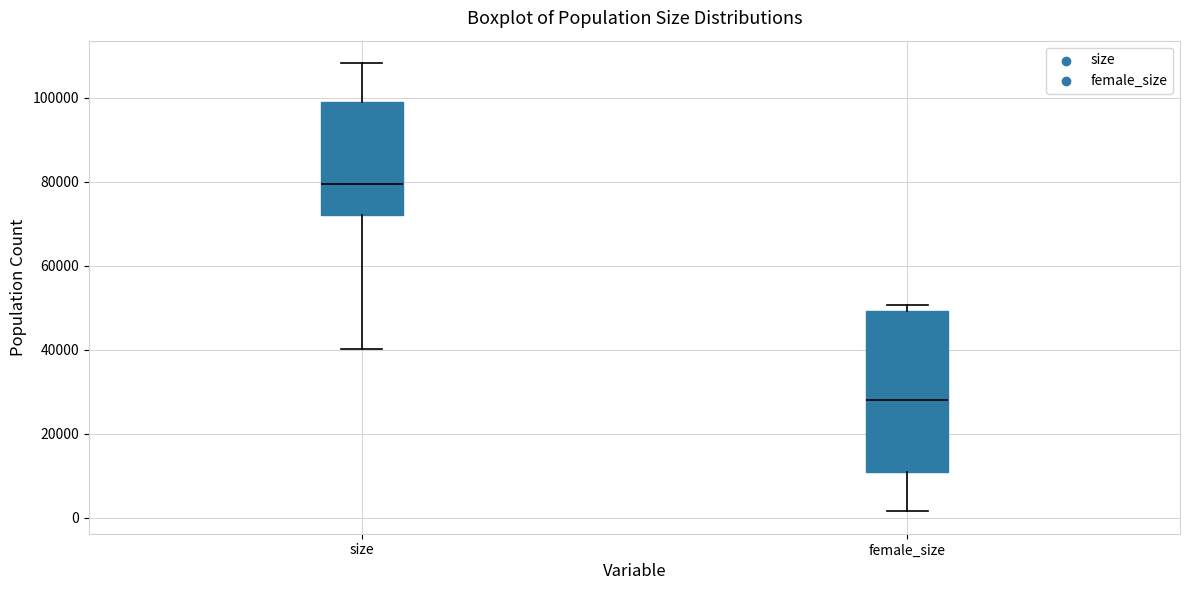

Where is the lower edge of the box for female_size on the y-axis? The values are not printed on the chart, so give them approximately, as read against the axis.

10000